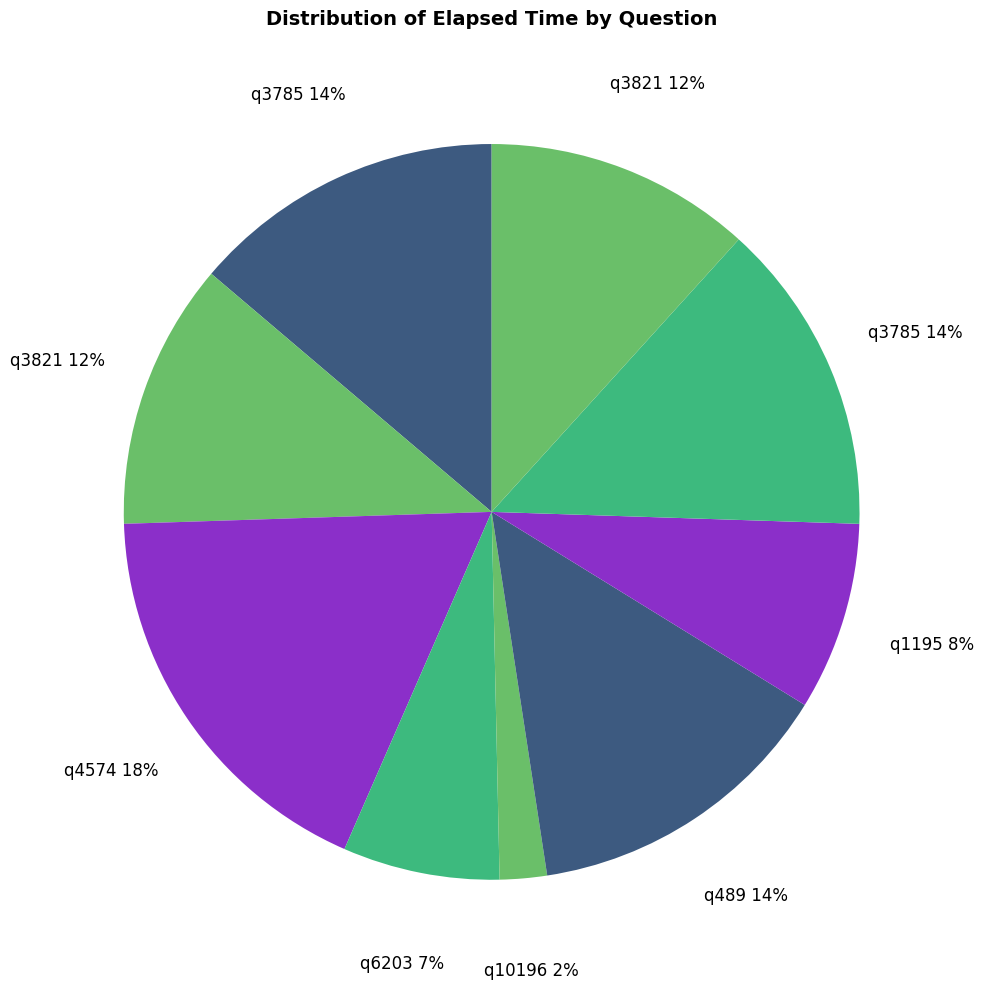

Which category has the biggest portion of the pie?

q4574 (3)